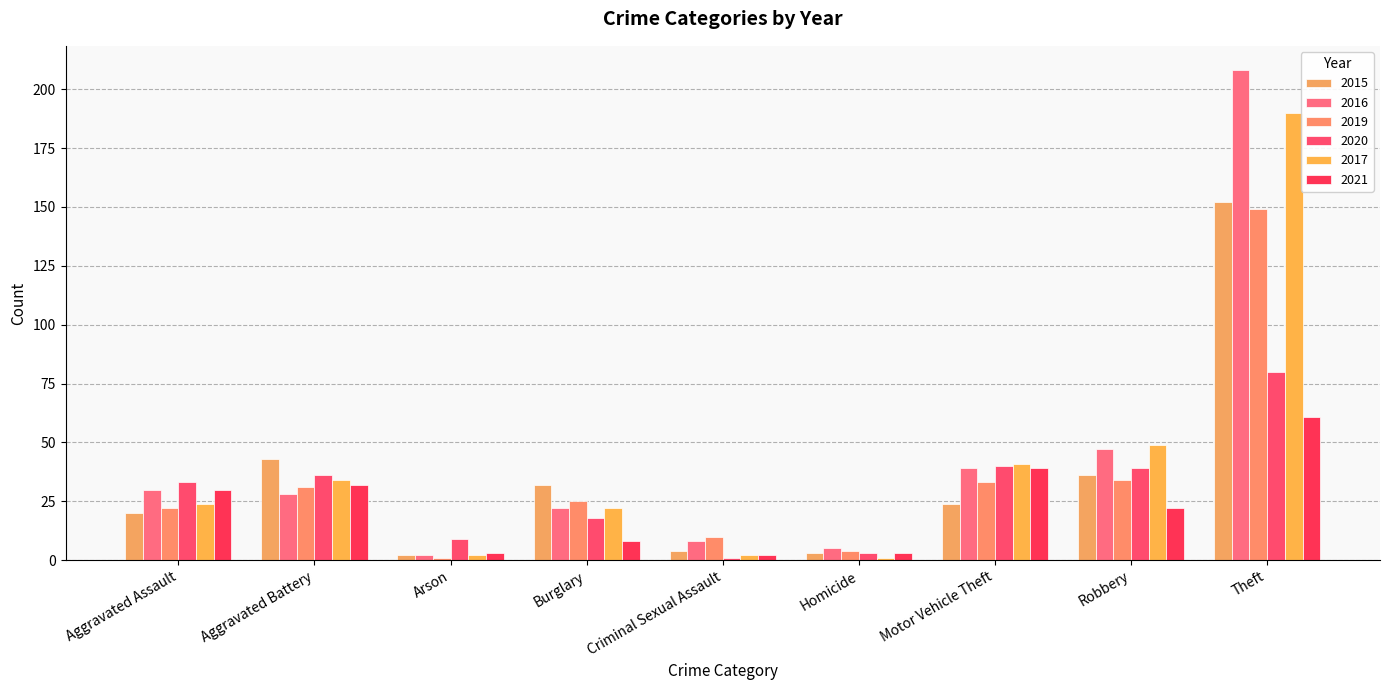

At which category does the chart reach its peak across all series?

Theft